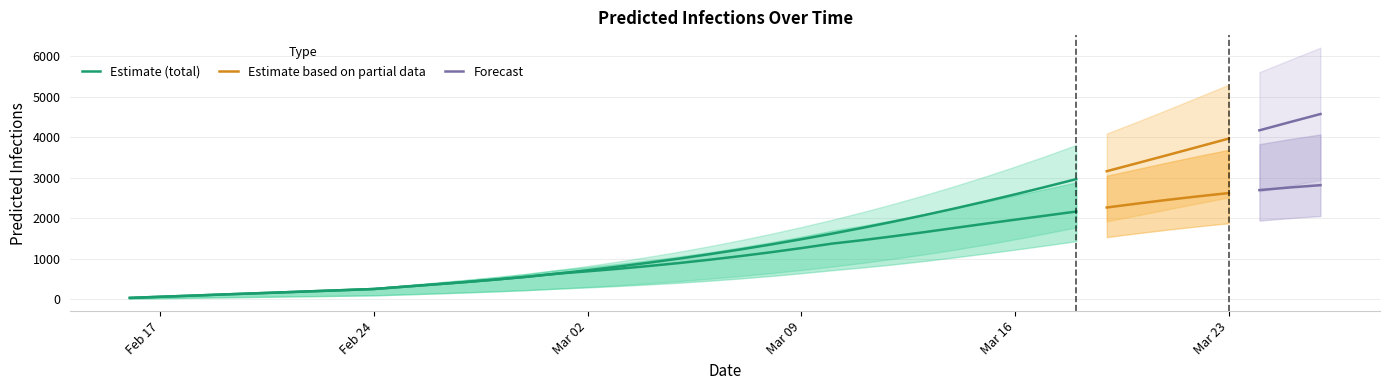

What is the value of the predicted_current_infected_upper point at the 26th from the left?

1946